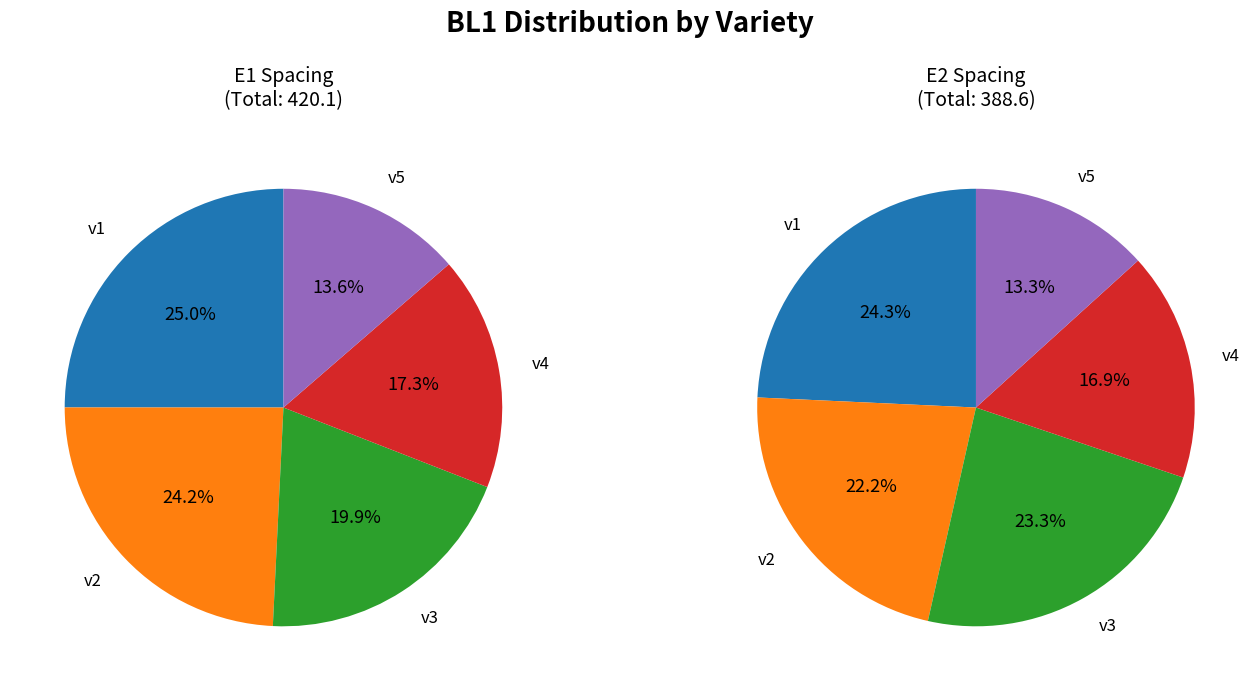

Does v4-E2 represent more than half of the total?

No